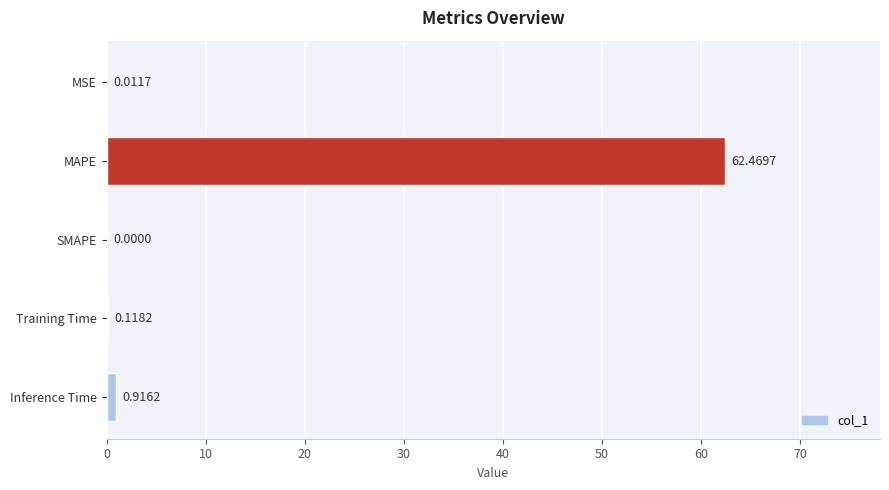

Where is the data nearest to the value 31?

Inference Time